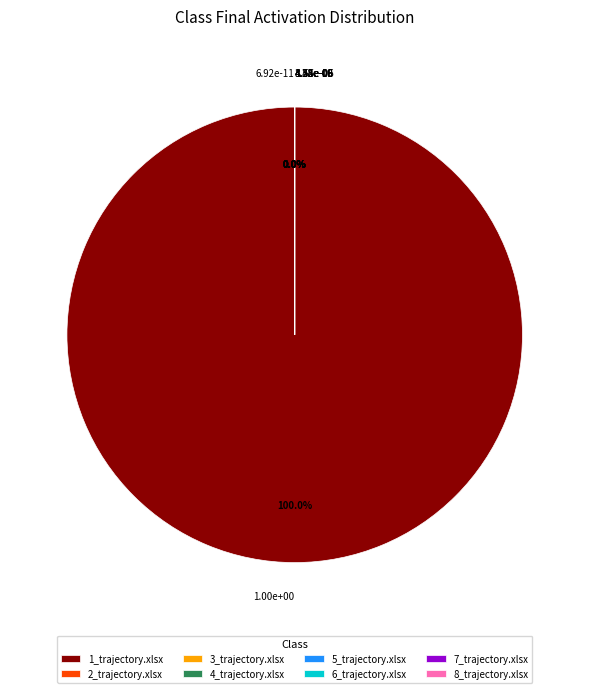

Which category has the biggest portion of the pie?

1_trajectory.xlsx